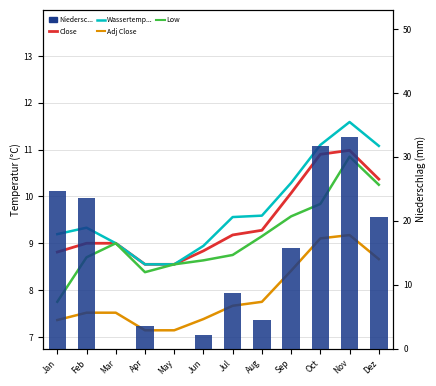

Reading left to right, extract all data points from this chart.

Close: 8.8	9.0	9.0	8.6	8.6	8.8	9.2	9.3	10.1	10.9	11.0	10.4
Wassertemp...: 9.2	9.3	9.0	8.6	8.6	8.9	9.6	9.6	10.3	11.1	11.6	11.1
Adj Close: 7.4	7.5	7.5	7.1	7.1	7.4	7.7	7.7	8.4	9.1	9.2	8.7
Low: 7.8	8.7	9.0	8.4	8.6	8.6	8.8	9.2	9.6	9.8	10.8	10.2
Niedersc...: 24.7	23.6	0.0	3.5	0.0	2.1	8.7	4.5	15.8	31.7	33.1	20.6